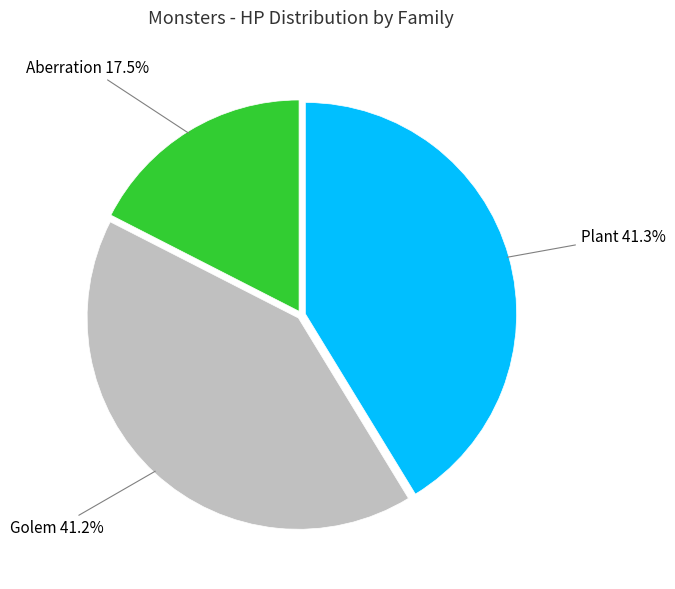

What percentage do Aberration and Plant together represent?

58.8%